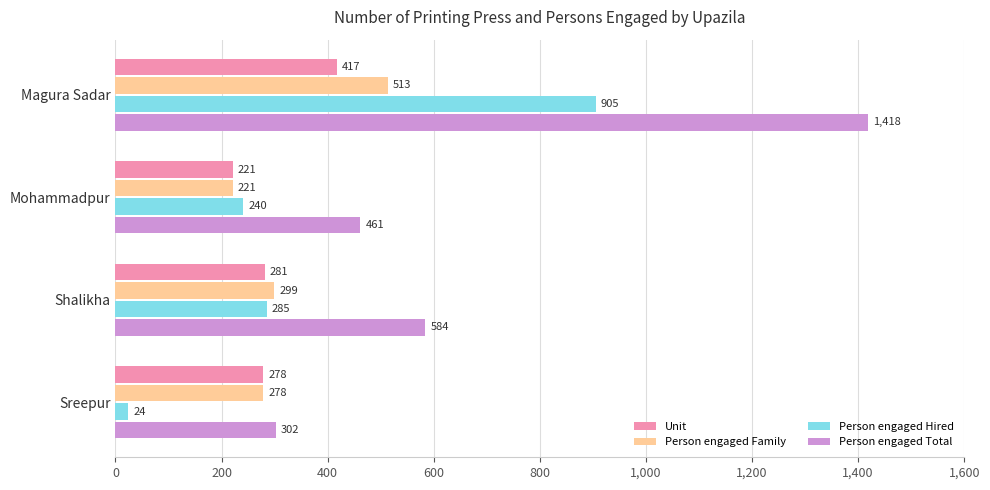

Rank the series by their maximum value, from lowest to highest.

Unit, Person engaged Family, Person engaged Hired, Person engaged Total